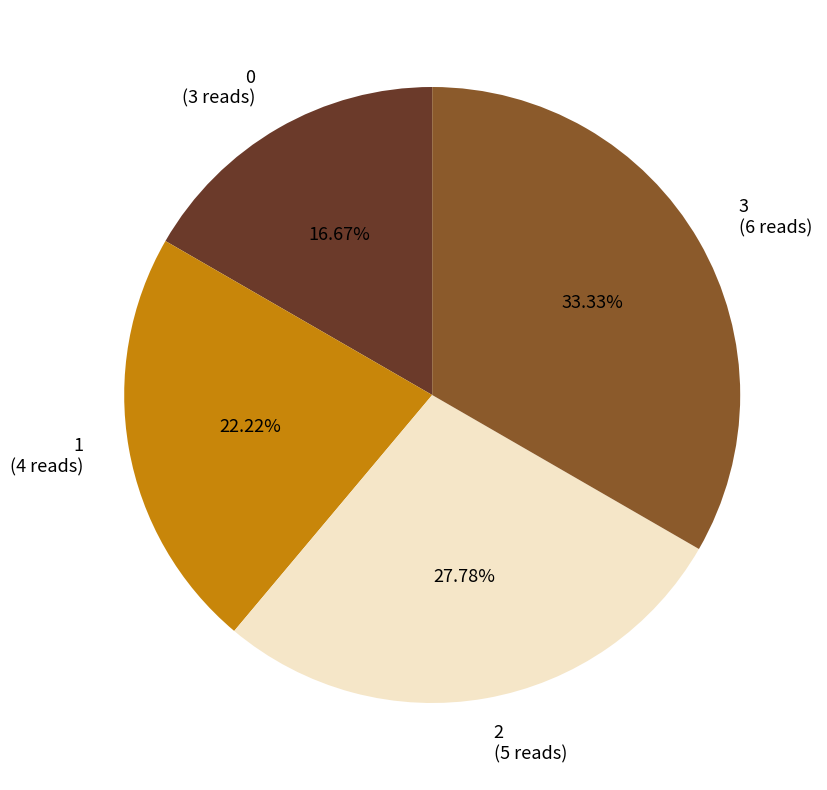

What percentage is NOT represented by 0?

83.3%